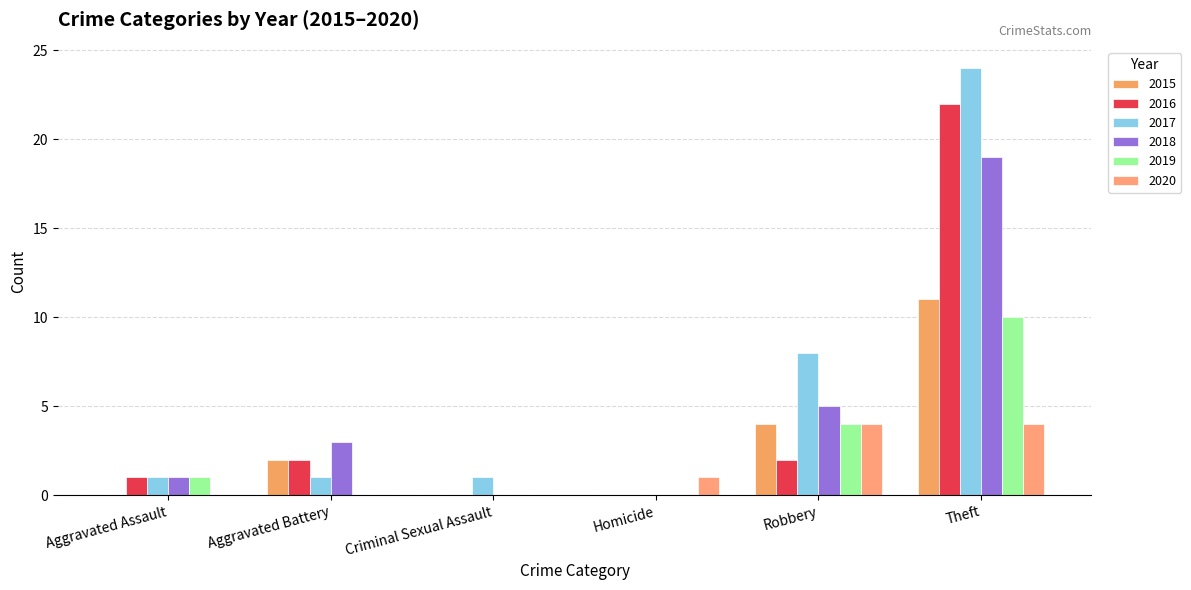

Between Aggravated Battery and Theft, which is larger?

Theft